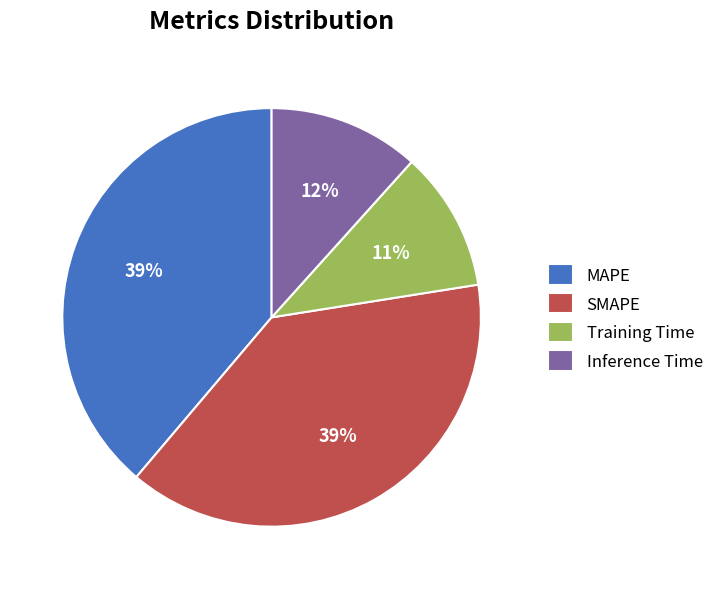

To the nearest percent, what is the average slice percentage?

25%